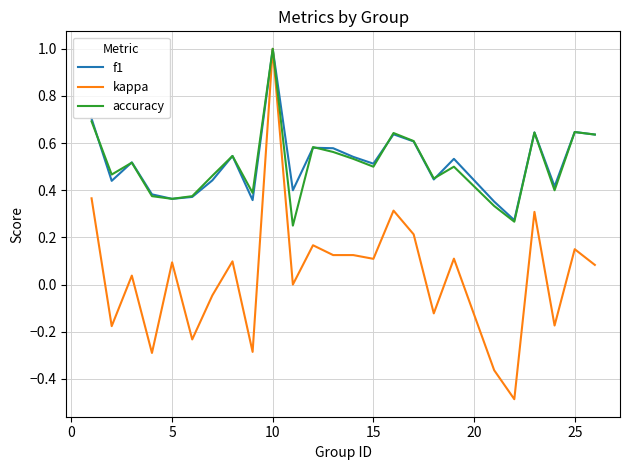

What is the maximum value shown in the chart?

1.0